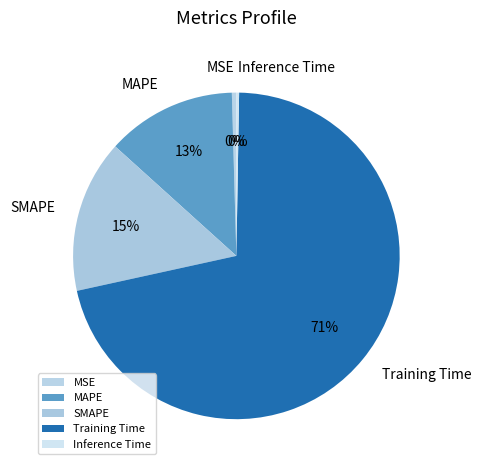

Which category has the biggest portion of the pie?

Training Time